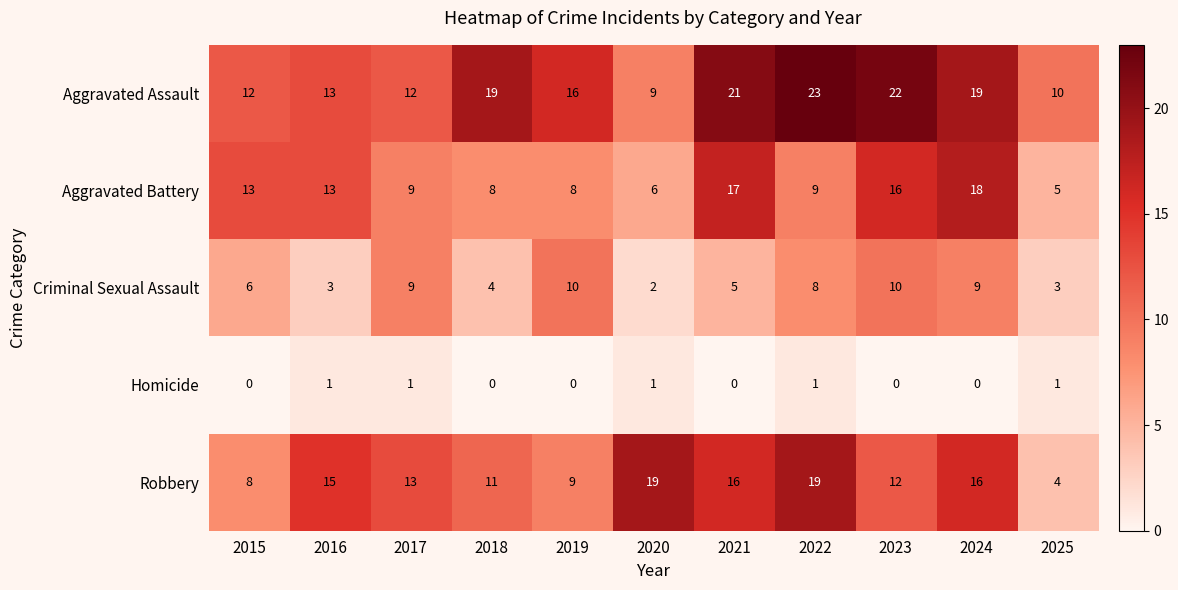

Where does the Aggravated Assault series first go above 16?

2018